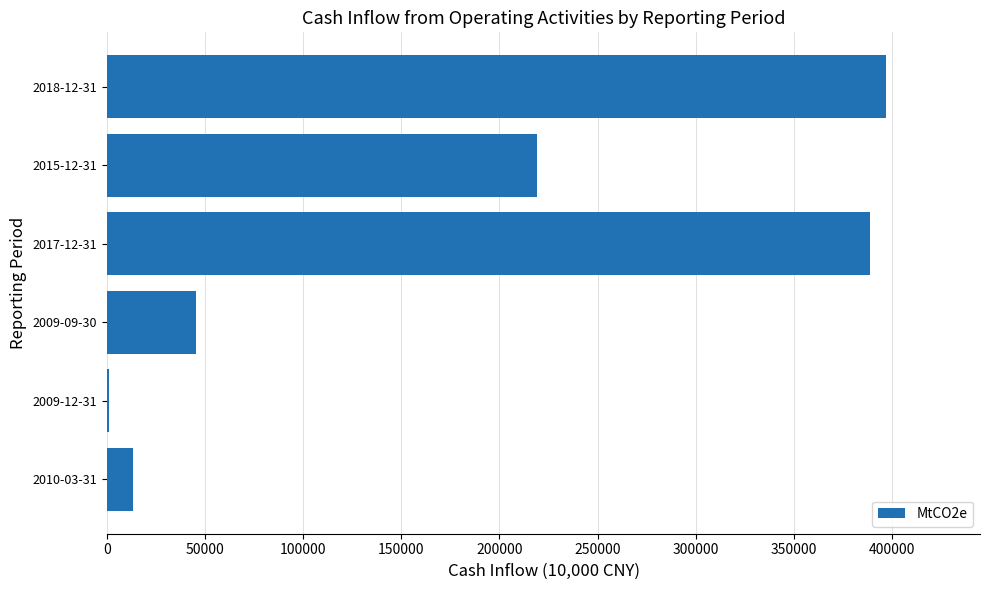

Reading top to bottom, extract all data points from this chart.

2018-12-31=397272	2015-12-31=218911	2017-12-31=388794	2009-09-30=45207	2009-12-31=941	2010-03-31=13239